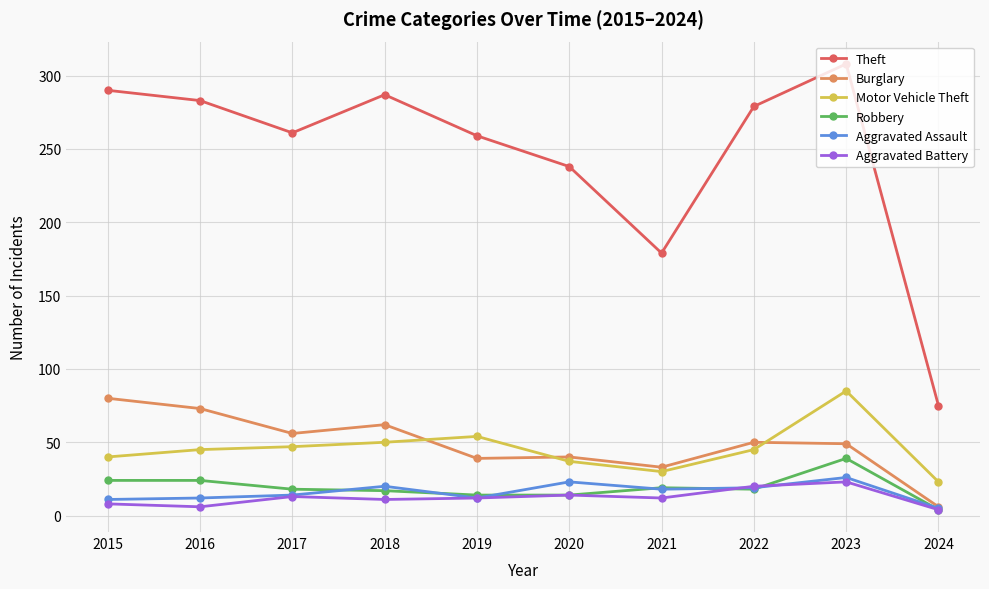

True or false: Theft and Burglary intersect in this chart.

False